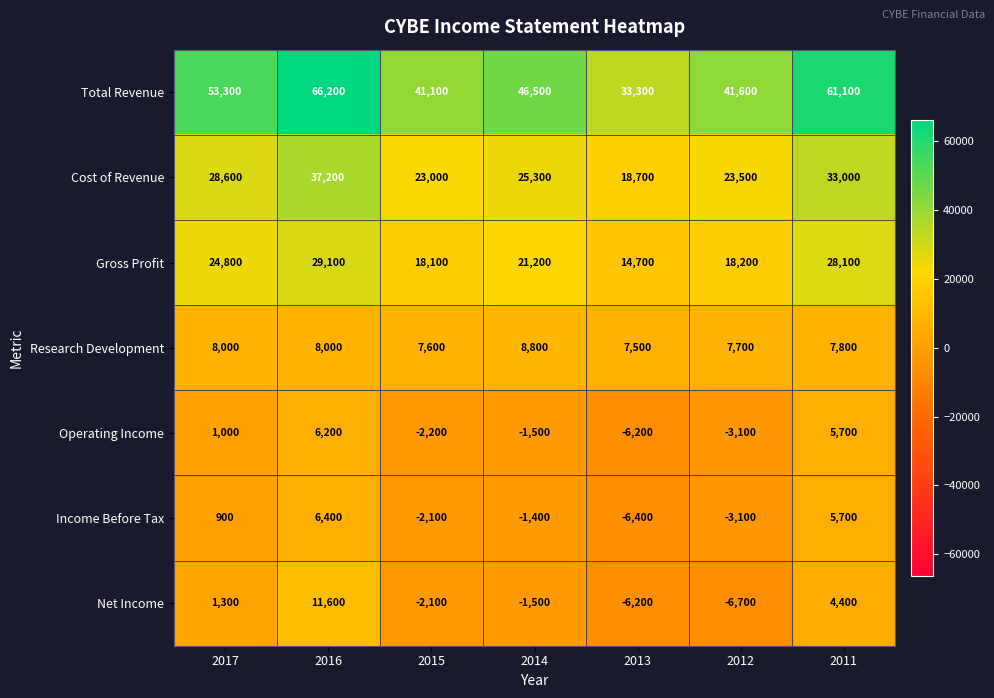

What is the difference between the highest and lowest values at 2014?

48000